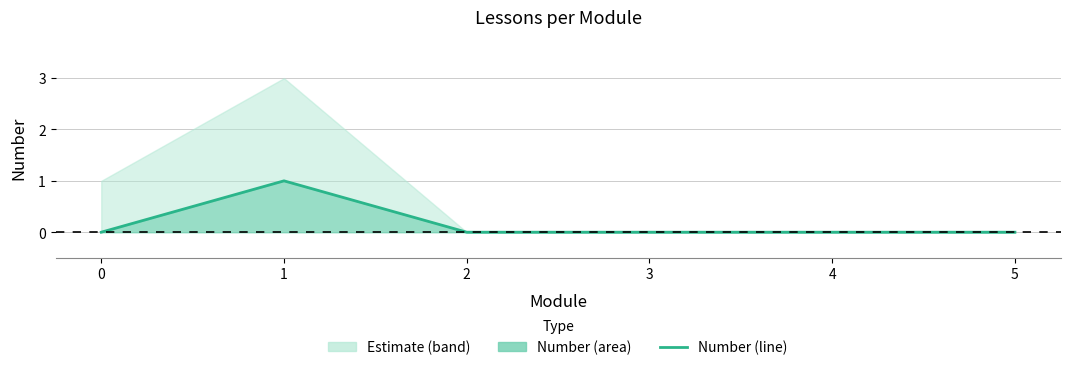

How many lines are shown in the chart?

1